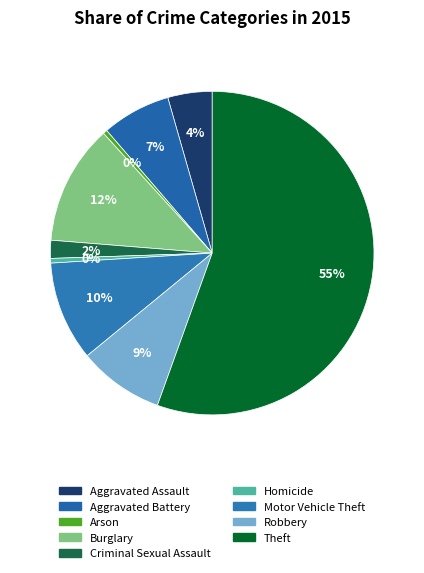

How many slices are in this pie chart?

9